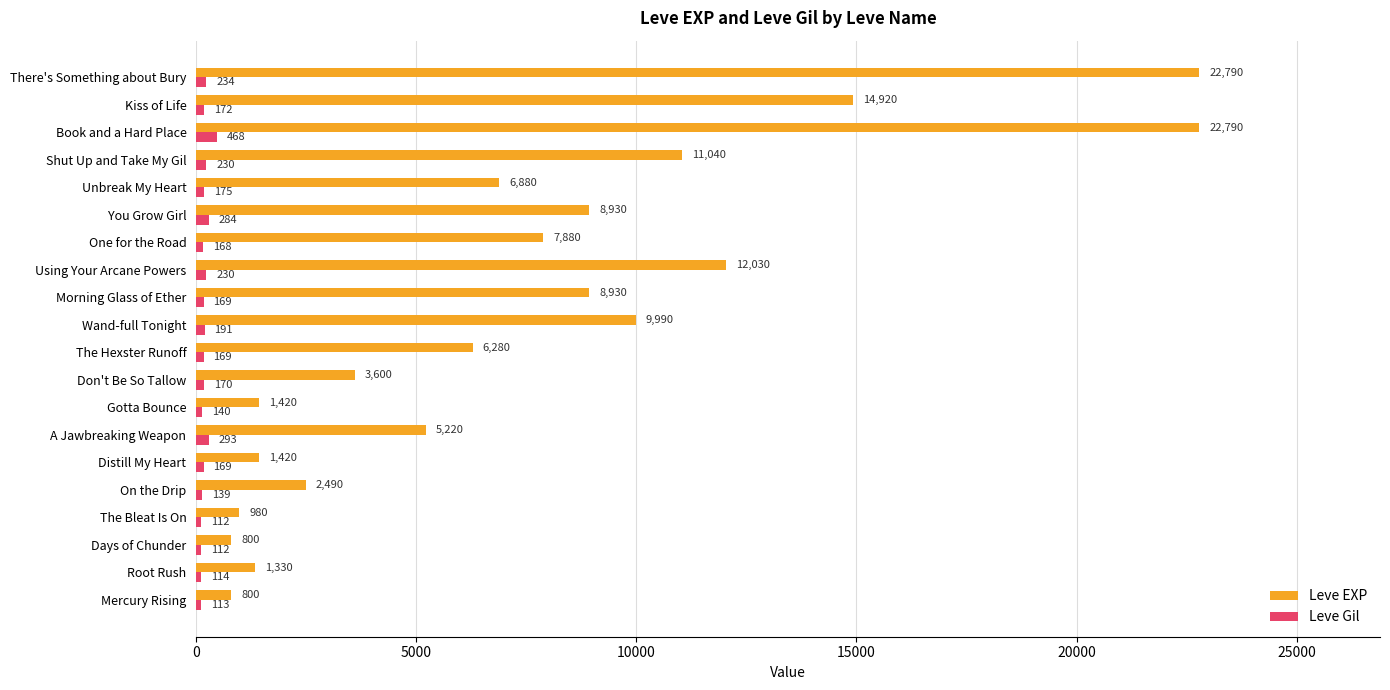

Which series has the largest range (max minus min)?

Leve EXP